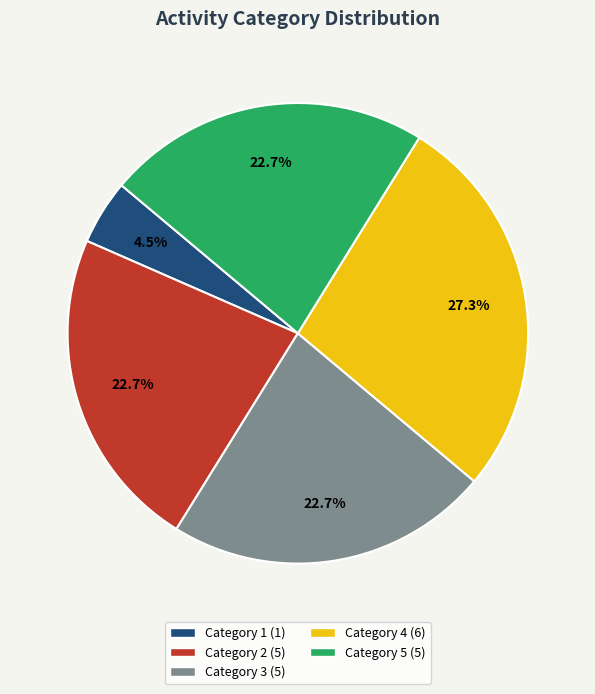

Does any single category account for the majority?

No